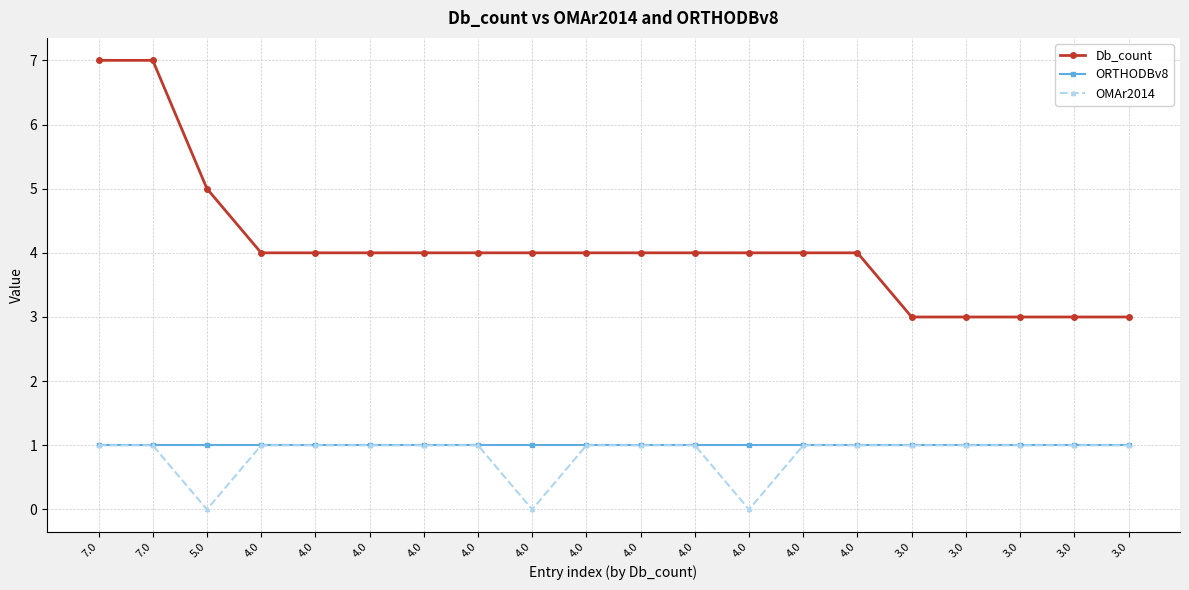

What is the average value of the ORTHODBv8 series?

1